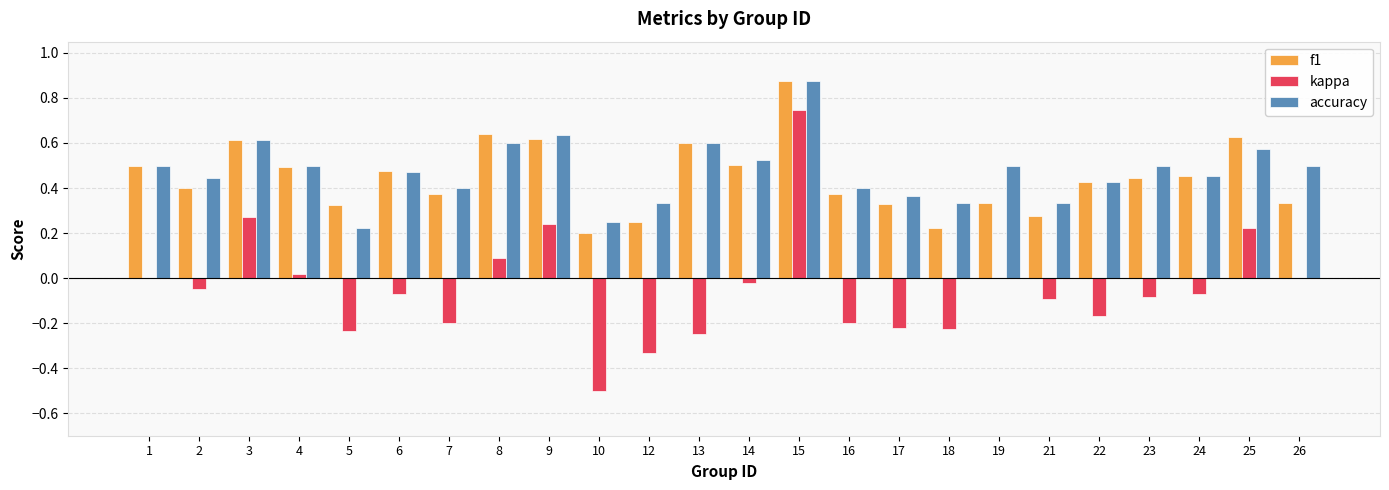

Are the bars grouped side by side (vs. stacked)?

Yes